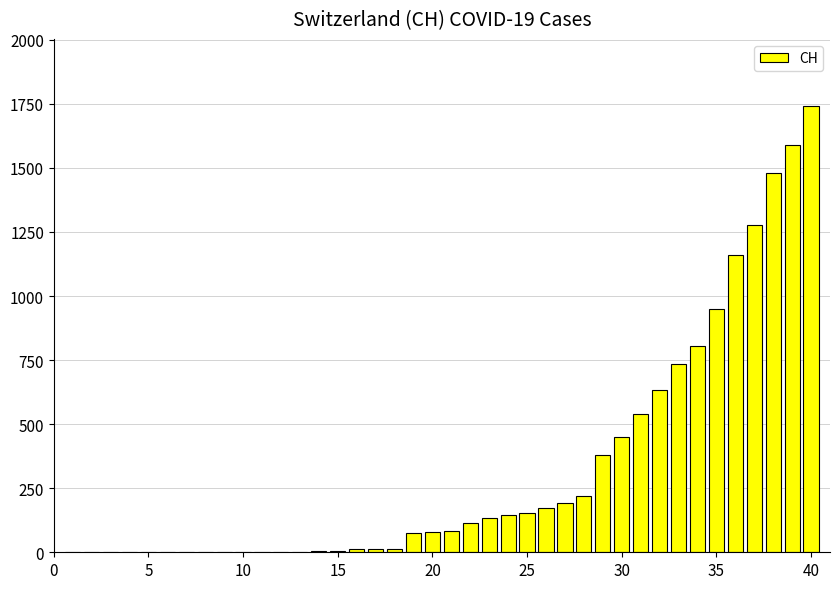

Count the number of categories in the chart.

40